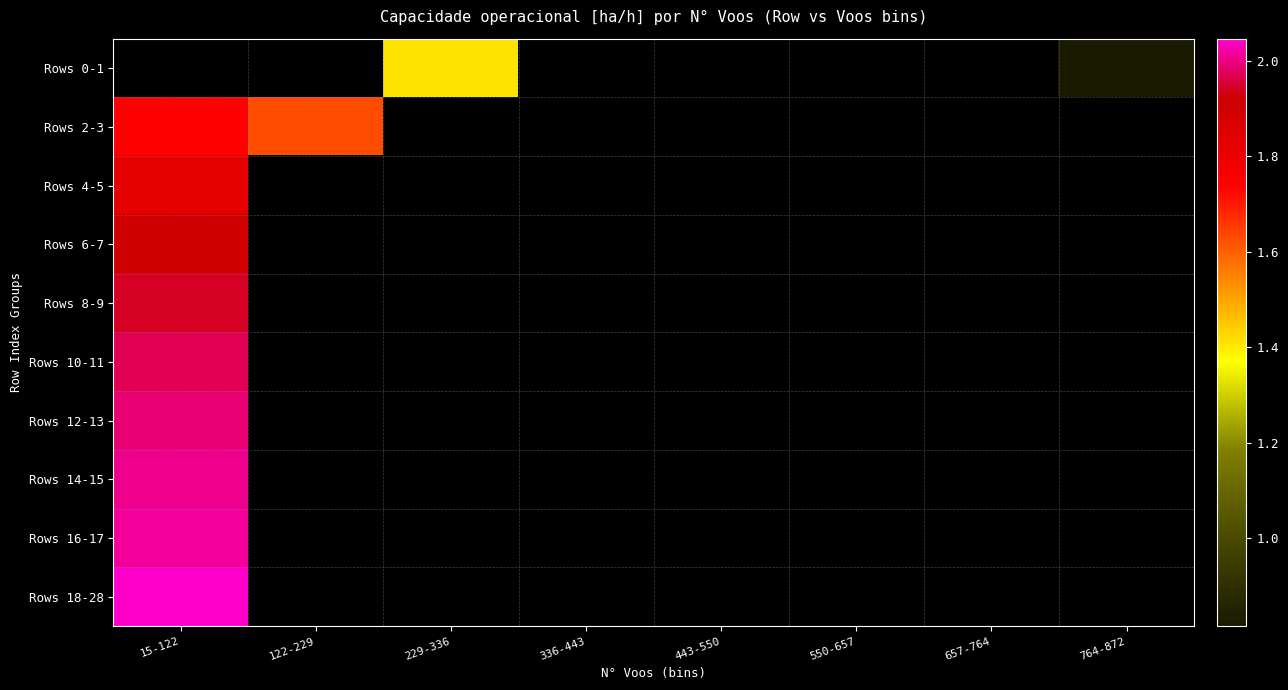

At which label does Rows 12-13 reach its minimum?

15-122